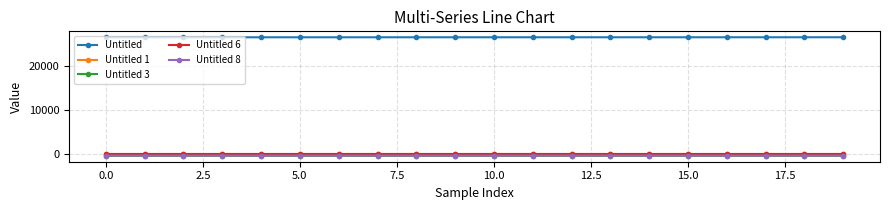

Does the chart display data point markers on the line(s)?

Yes